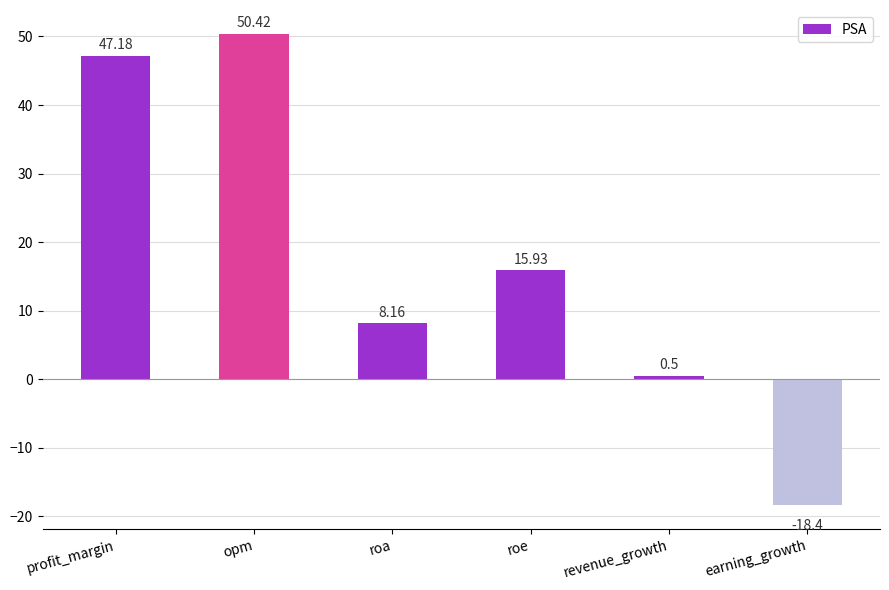

List the labels in order of value, largest first.

opm, profit_margin, roe, roa, revenue_growth, earning_growth